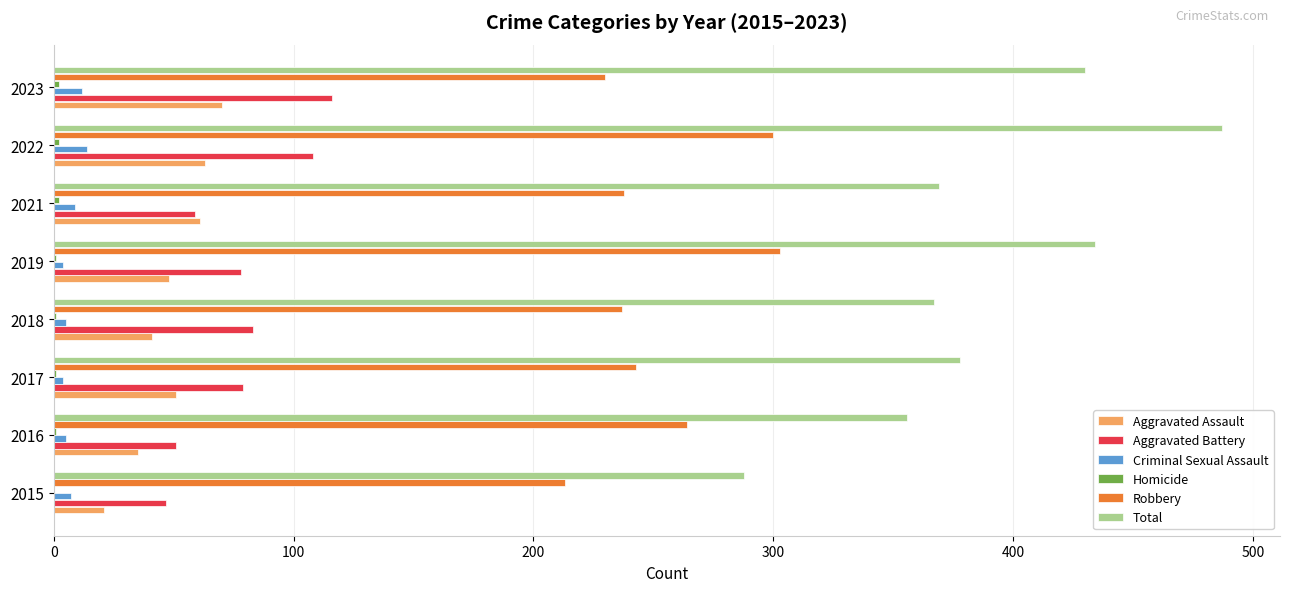

Which series has the largest total across all categories?

Total